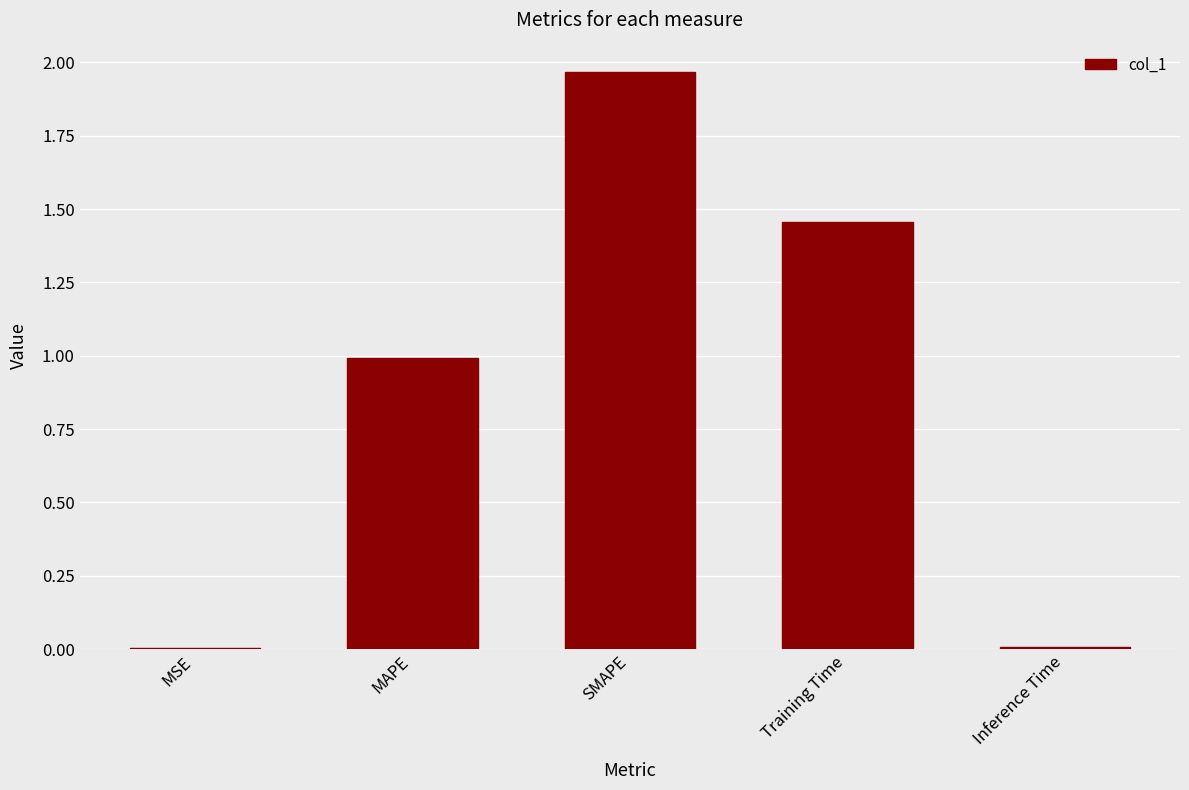

Which category has the highest value across all series?

SMAPE